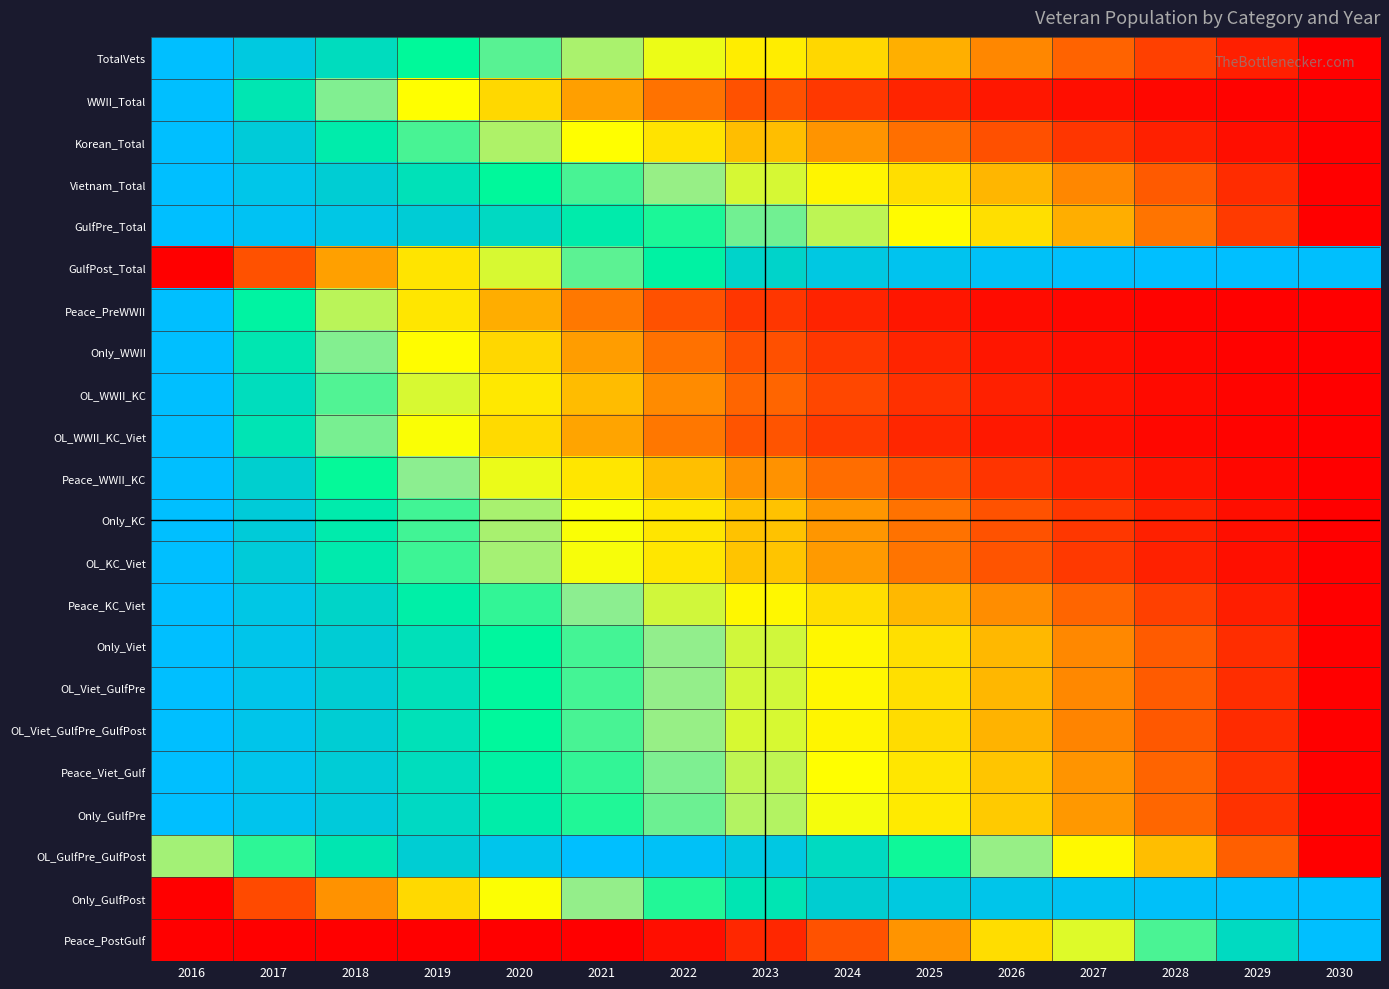

Reading left to right, transcribe all the data shown in this chart.

TotalVets: 2016=1.0	2017=0.9	2018=0.8	2019=0.8	2020=0.7	2021=0.6	2022=0.5	2023=0.4	2024=0.4	2025=0.3	2026=0.2	2027=0.2	2028=0.1	2029=0.1	2030=0.0
WWII_Total: 2016=1.0	2017=0.8	2018=0.6	2019=0.5	2020=0.4	2021=0.3	2022=0.2	2023=0.1	2024=0.1	2025=0.1	2026=0.0	2027=0.0	2028=0.0	2029=0.0	2030=0.0
Korean_Total: 2016=1.0	2017=0.9	2018=0.8	2019=0.7	2020=0.6	2021=0.5	2022=0.4	2023=0.3	2024=0.3	2025=0.2	2026=0.1	2027=0.1	2028=0.1	2029=0.0	2030=0.0
Vietnam_Total: 2016=1.0	2017=0.9	2018=0.9	2019=0.8	2020=0.8	2021=0.7	2022=0.6	2023=0.5	2024=0.5	2025=0.4	2026=0.3	2027=0.2	2028=0.2	2029=0.1	2030=0.0
GulfPre_Total: 2016=1.0	2017=1.0	2018=0.9	2019=0.9	2020=0.8	2021=0.8	2022=0.7	2023=0.7	2024=0.6	2025=0.5	2026=0.4	2027=0.3	2028=0.2	2029=0.1	2030=0.0
GulfPost_Total: 2016=0.0	2017=0.1	2018=0.3	2019=0.4	2020=0.5	2021=0.7	2022=0.8	2023=0.9	2024=0.9	2025=1.0	2026=1.0	2027=1.0	2028=1.0	2029=1.0	2030=1.0
Peace_PreWWII: 2016=1.0	2017=0.8	2018=0.6	2019=0.4	2020=0.3	2021=0.2	2022=0.1	2023=0.1	2024=0.1	2025=0.0	2026=0.0	2027=0.0	2028=0.0	2029=0.0	2030=0.0
Only_WWII: 2016=1.0	2017=0.8	2018=0.6	2019=0.5	2020=0.4	2021=0.3	2022=0.2	2023=0.1	2024=0.1	2025=0.1	2026=0.0	2027=0.0	2028=0.0	2029=0.0	2030=0.0
OL_WWII_KC: 2016=1.0	2017=0.8	2018=0.7	2019=0.5	2020=0.4	2021=0.3	2022=0.2	2023=0.2	2024=0.1	2025=0.1	2026=0.1	2027=0.0	2028=0.0	2029=0.0	2030=0.0
OL_WWII_KC_Viet: 2016=1.0	2017=0.8	2018=0.6	2019=0.5	2020=0.4	2021=0.3	2022=0.2	2023=0.2	2024=0.1	2025=0.1	2026=0.0	2027=0.0	2028=0.0	2029=0.0	2030=0.0
Peace_WWII_KC: 2016=1.0	2017=0.9	2018=0.7	2019=0.6	2020=0.5	2021=0.4	2022=0.3	2023=0.3	2024=0.2	2025=0.1	2026=0.1	2027=0.1	2028=0.0	2029=0.0	2030=0.0
Only_KC: 2016=1.0	2017=0.9	2018=0.8	2019=0.7	2020=0.6	2021=0.5	2022=0.4	2023=0.3	2024=0.3	2025=0.2	2026=0.1	2027=0.1	2028=0.1	2029=0.0	2030=0.0
OL_KC_Viet: 2016=1.0	2017=0.9	2018=0.8	2019=0.7	2020=0.6	2021=0.5	2022=0.4	2023=0.3	2024=0.3	2025=0.2	2026=0.2	2027=0.1	2028=0.1	2029=0.0	2030=0.0
Peace_KC_Viet: 2016=1.0	2017=0.9	2018=0.9	2019=0.8	2020=0.7	2021=0.6	2022=0.6	2023=0.5	2024=0.4	2025=0.3	2026=0.3	2027=0.2	2028=0.1	2029=0.1	2030=0.0
Only_Viet: 2016=1.0	2017=0.9	2018=0.9	2019=0.8	2020=0.8	2021=0.7	2022=0.6	2023=0.6	2024=0.5	2025=0.4	2026=0.3	2027=0.2	2028=0.2	2029=0.1	2030=0.0
OL_Viet_GulfPre: 2016=1.0	2017=0.9	2018=0.9	2019=0.8	2020=0.8	2021=0.7	2022=0.6	2023=0.5	2024=0.5	2025=0.4	2026=0.3	2027=0.2	2028=0.2	2029=0.1	2030=0.0
OL_Viet_GulfPre_GulfPost: 2016=1.0	2017=0.9	2018=0.9	2019=0.8	2020=0.8	2021=0.7	2022=0.6	2023=0.5	2024=0.5	2025=0.4	2026=0.3	2027=0.2	2028=0.2	2029=0.1	2030=0.0
Peace_Viet_Gulf: 2016=1.0	2017=0.9	2018=0.9	2019=0.8	2020=0.8	2021=0.7	2022=0.6	2023=0.6	2024=0.5	2025=0.4	2026=0.3	2027=0.3	2028=0.2	2029=0.1	2030=0.0
Only_GulfPre: 2016=1.0	2017=1.0	2018=0.9	2019=0.8	2020=0.8	2021=0.7	2022=0.7	2023=0.6	2024=0.5	2025=0.4	2026=0.4	2027=0.3	2028=0.2	2029=0.1	2030=0.0
OL_GulfPre_GulfPost: 2016=0.6	2017=0.7	2018=0.8	2019=0.9	2020=0.9	2021=1.0	2022=1.0	2023=0.9	2024=0.8	2025=0.7	2026=0.6	2027=0.5	2028=0.3	2029=0.2	2030=0.0
Only_GulfPost: 2016=0.0	2017=0.1	2018=0.3	2019=0.4	2020=0.5	2021=0.6	2022=0.7	2023=0.8	2024=0.9	2025=0.9	2026=0.9	2027=1.0	2028=1.0	2029=1.0	2030=1.0
Peace_PostGulf: 2016=0.0	2017=0.0	2018=0.0	2019=0.0	2020=0.0	2021=0.0	2022=0.0	2023=0.1	2024=0.1	2025=0.3	2026=0.4	2027=0.5	2028=0.7	2029=0.8	2030=1.0